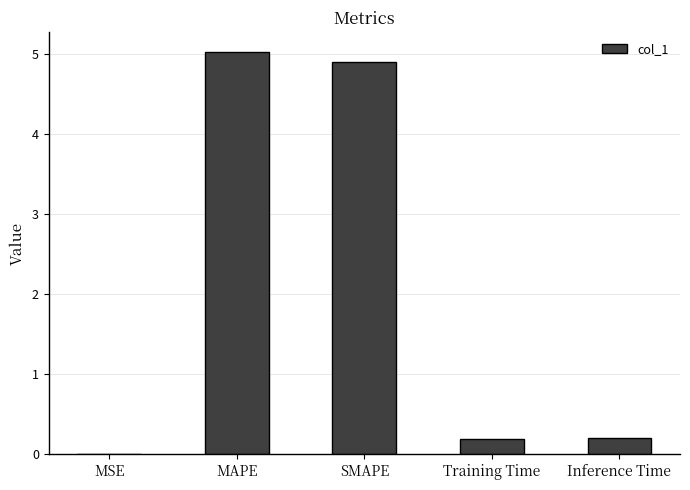

What is the sum of all values?

10.3